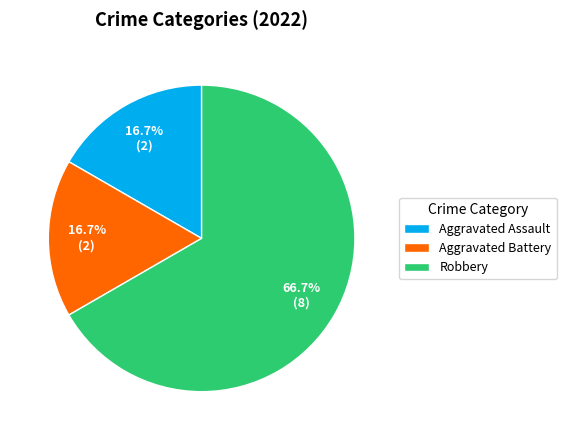

Which has a higher value, Robbery or Aggravated Battery?

Robbery